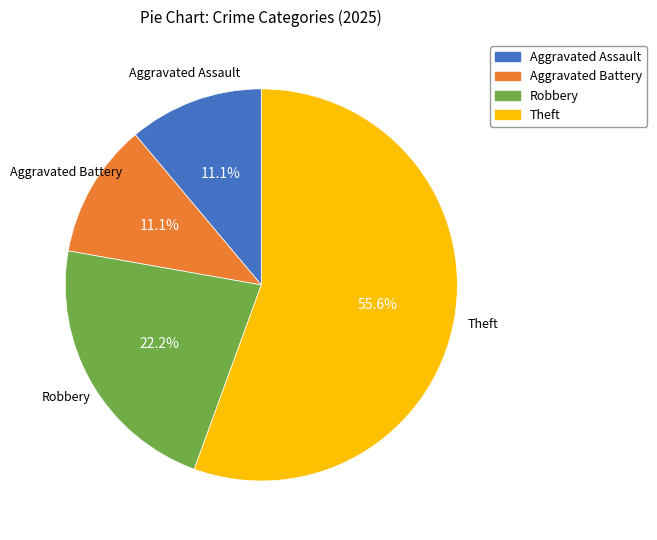

Which has a higher value, Aggravated Battery or Robbery?

Robbery